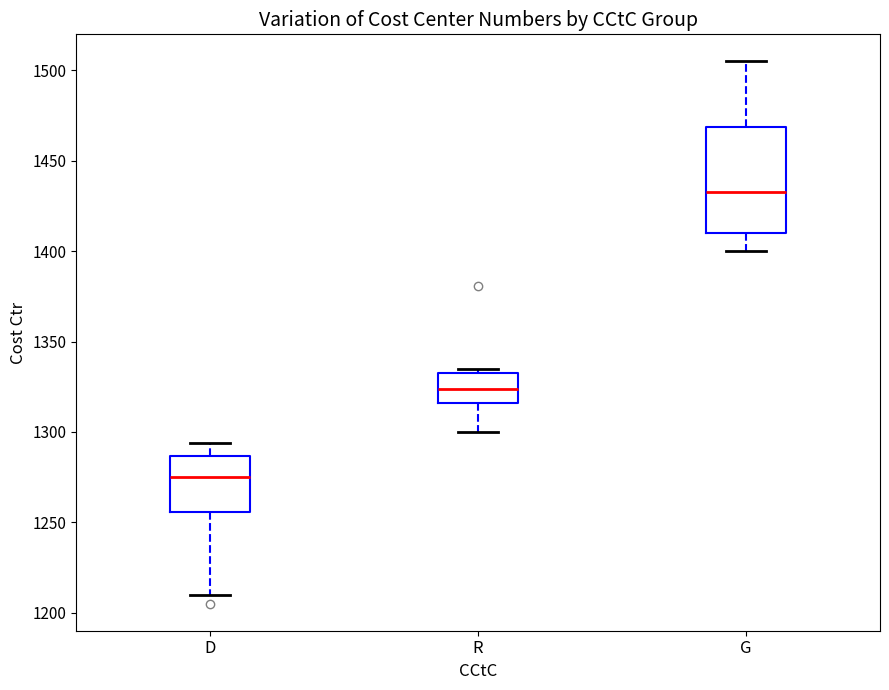

Which box has the highest median line?

G